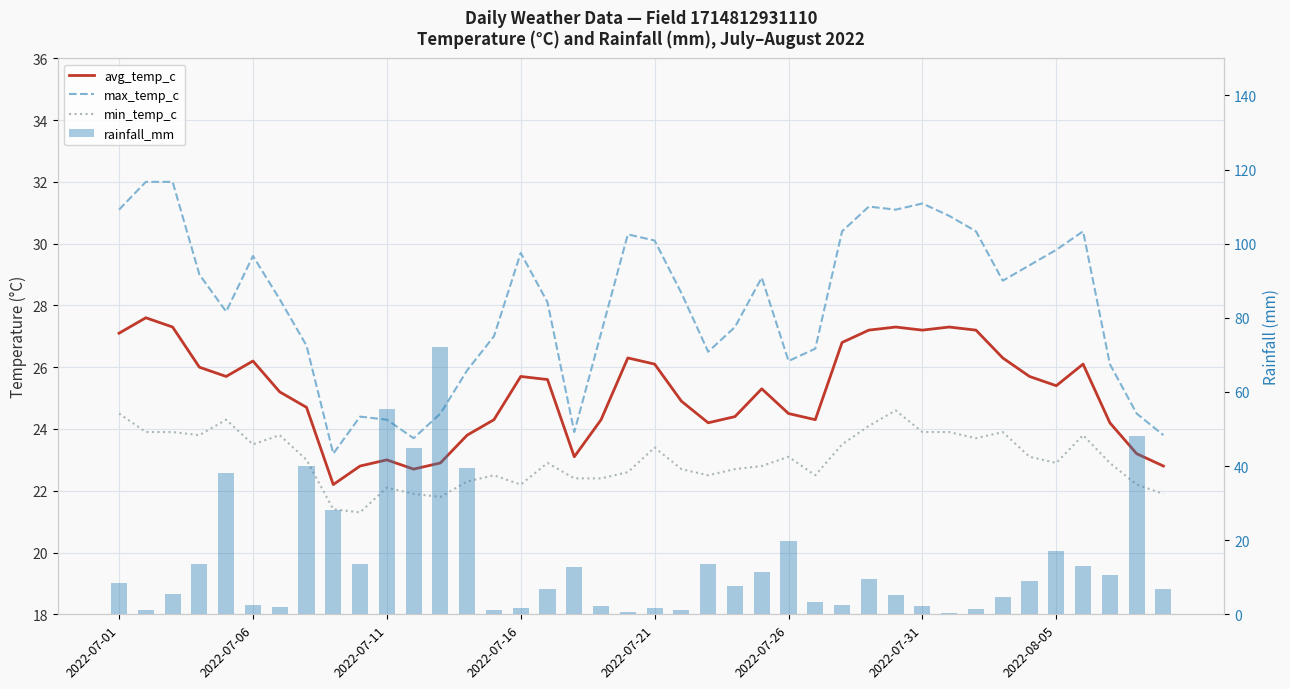

What position from the right is 22?

18